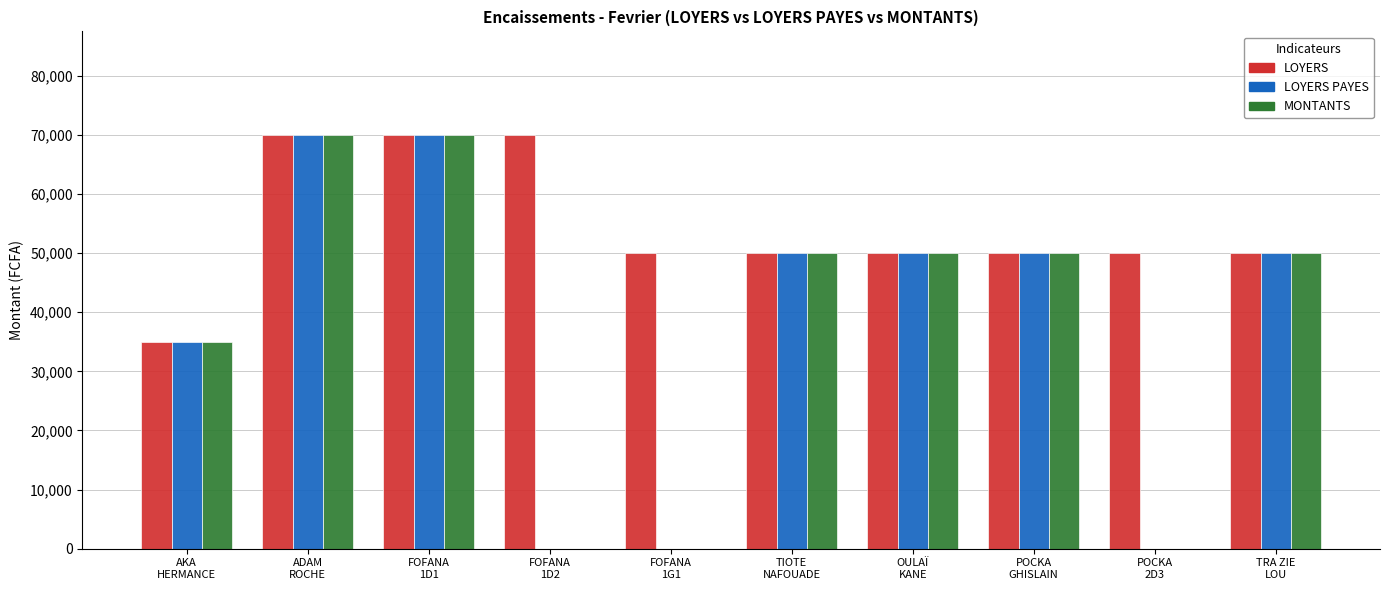

What is the maximum value shown in the chart?

70000